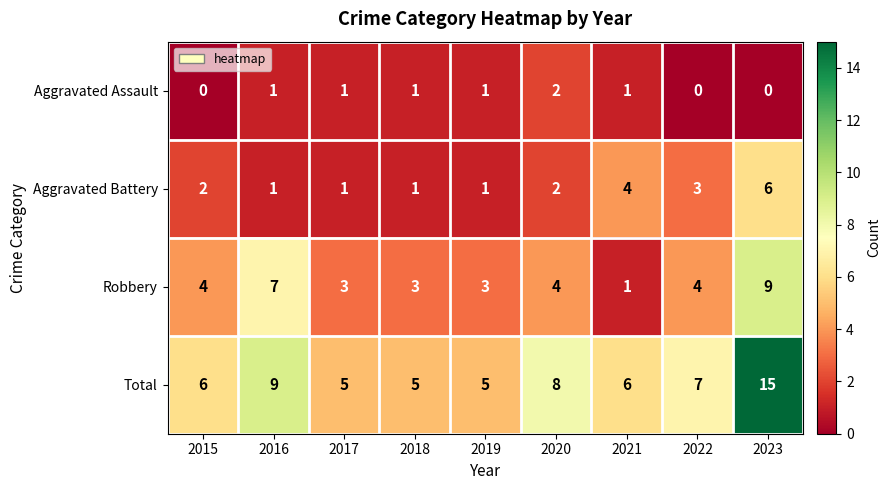

At which category is the sum across all series the highest?

2023